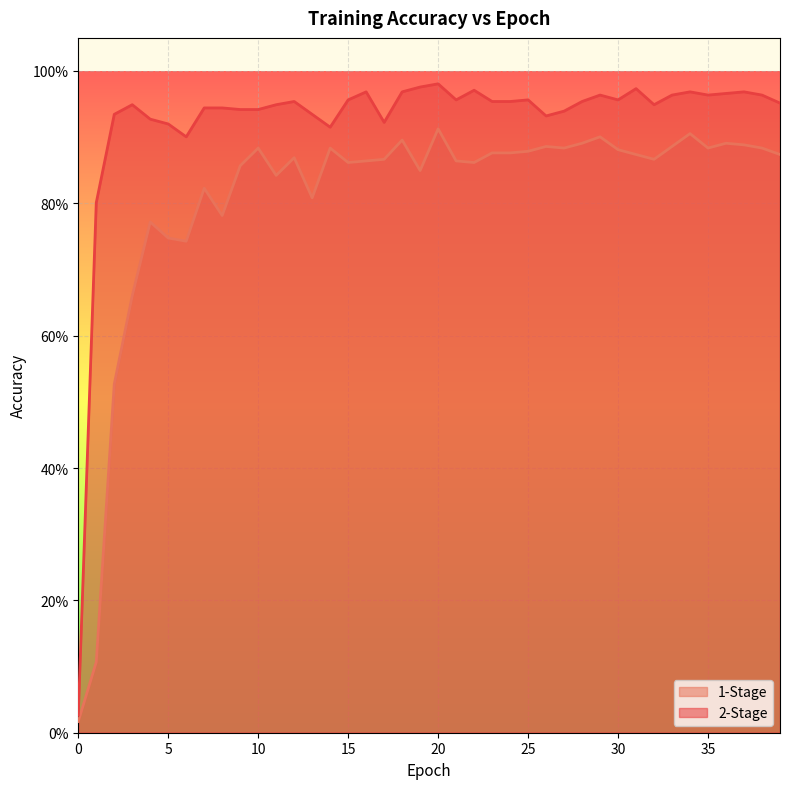

Between 2 and 38, which is larger?

38